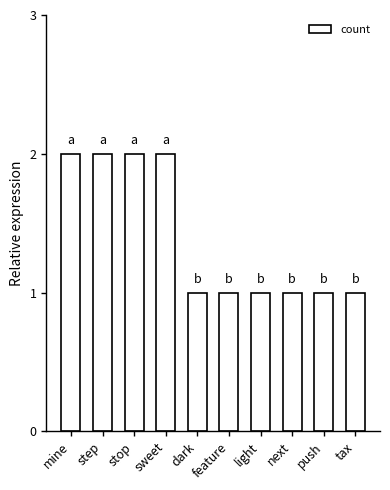

The chart shows a value of 2 at sweet. True or false?

True